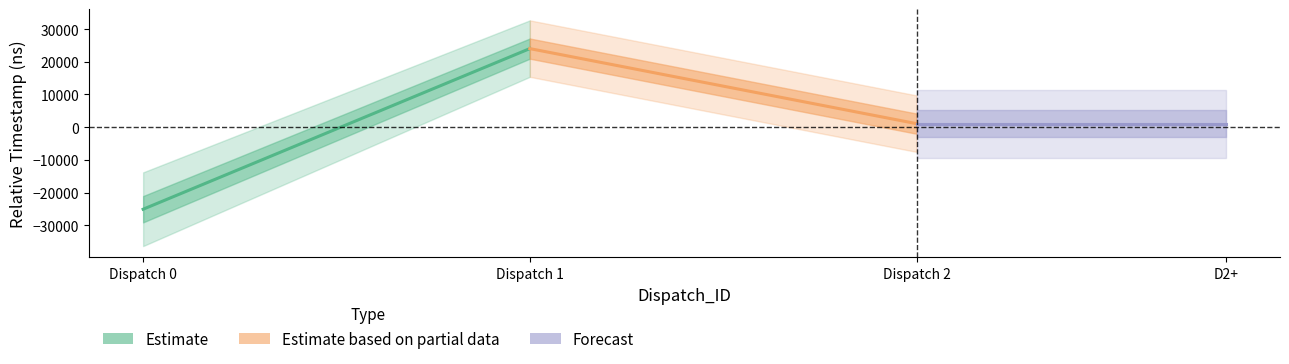

Does the chart have visible grid lines?

No